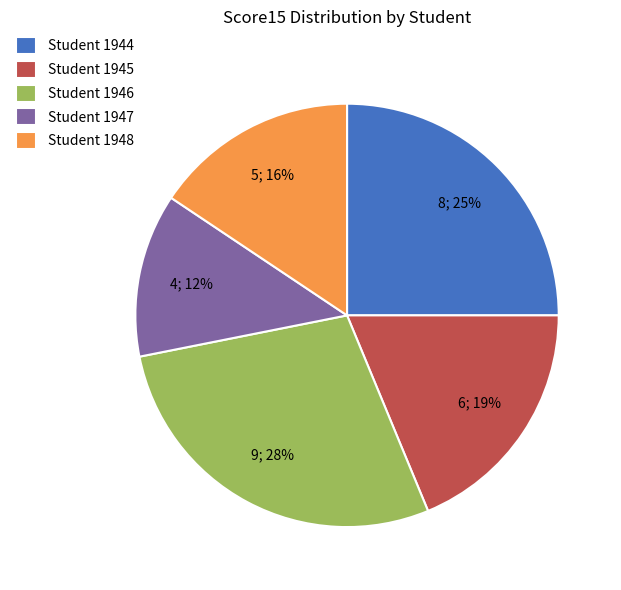

Which category has the smallest portion of the pie?

Student 1947